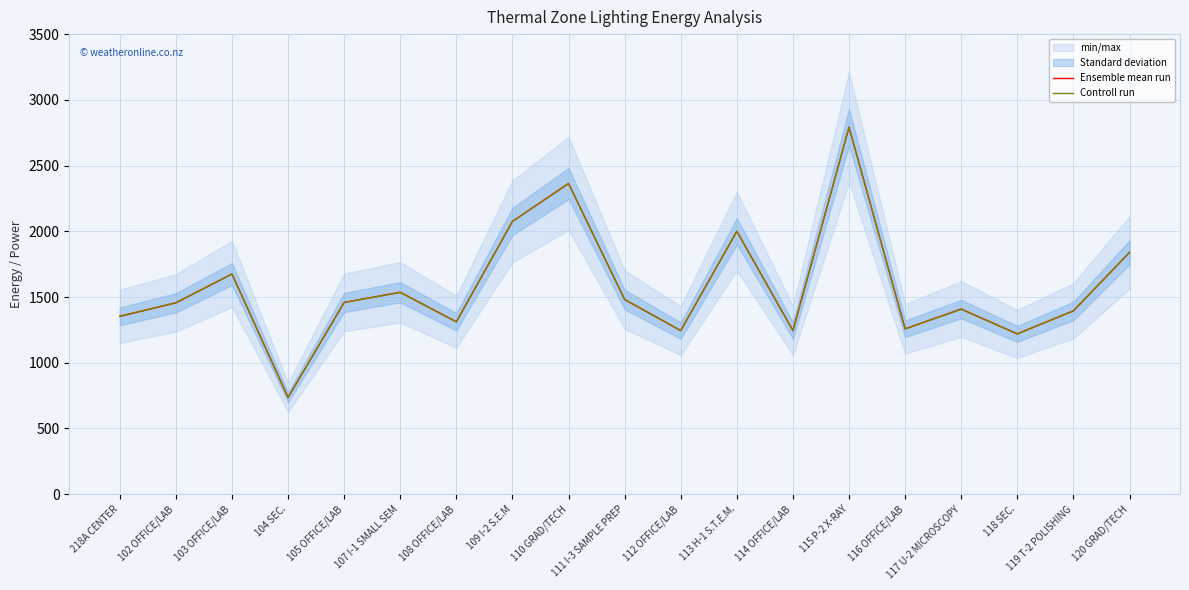

What is the sum of all Controll run values?

29844.4